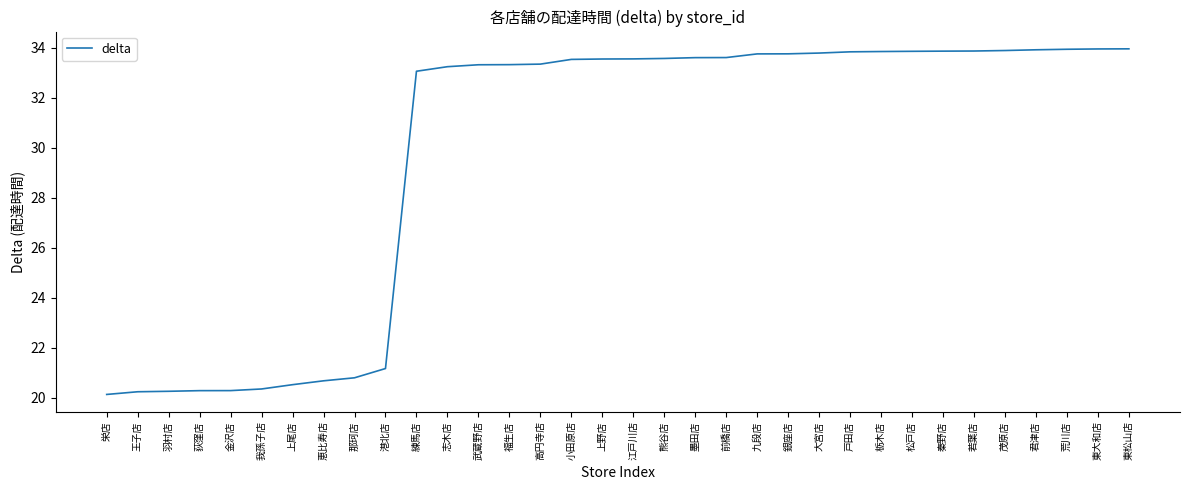

What is the difference between the values at 荒川店 and 荻窪店?

13.7